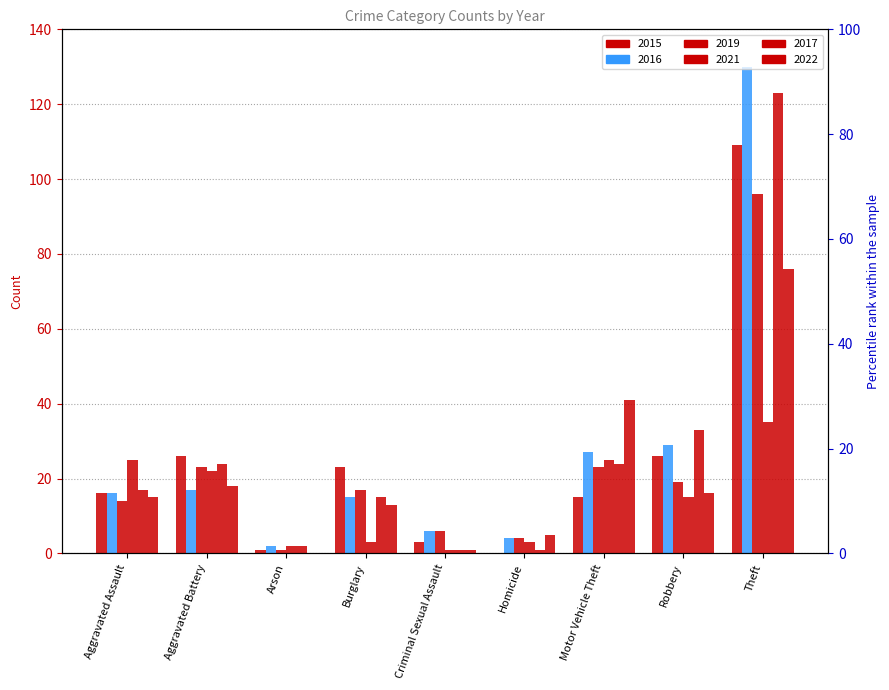

True or false: 2021 has a value of 3 at Homicide.

True